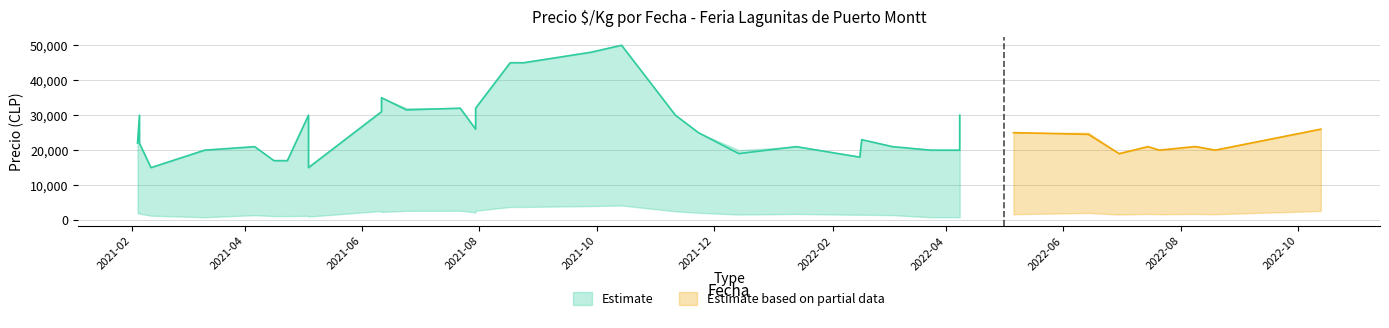

What is the value of the Precio minimo point at the 14th from the left?

1200